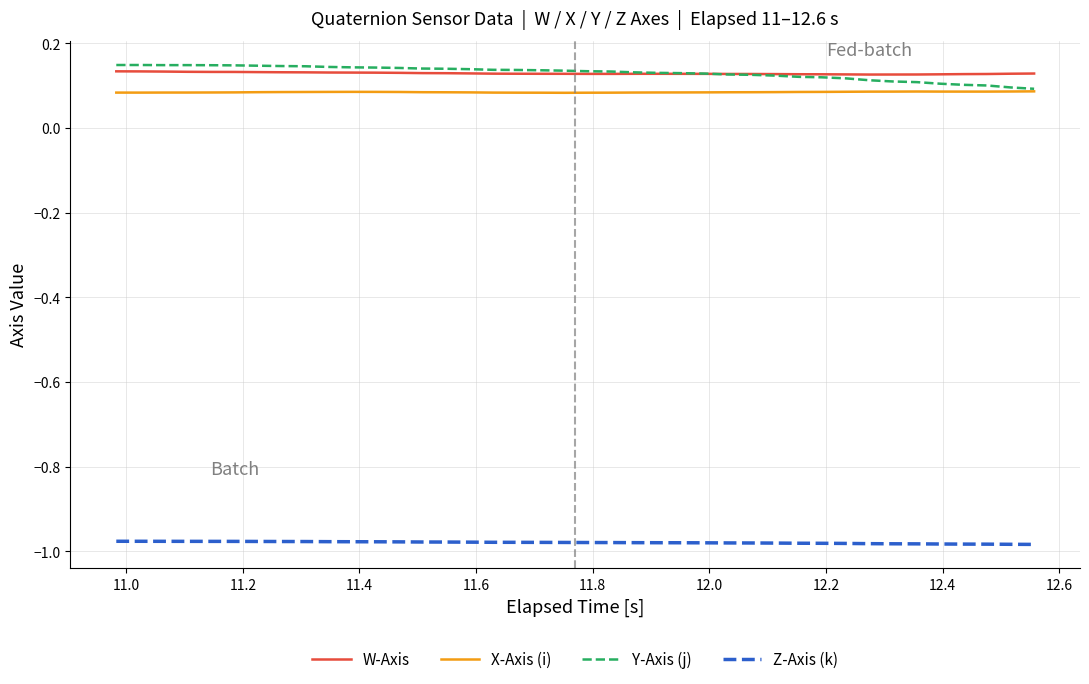

True or false: W-Axis and X-Axis (i) intersect in this chart.

False